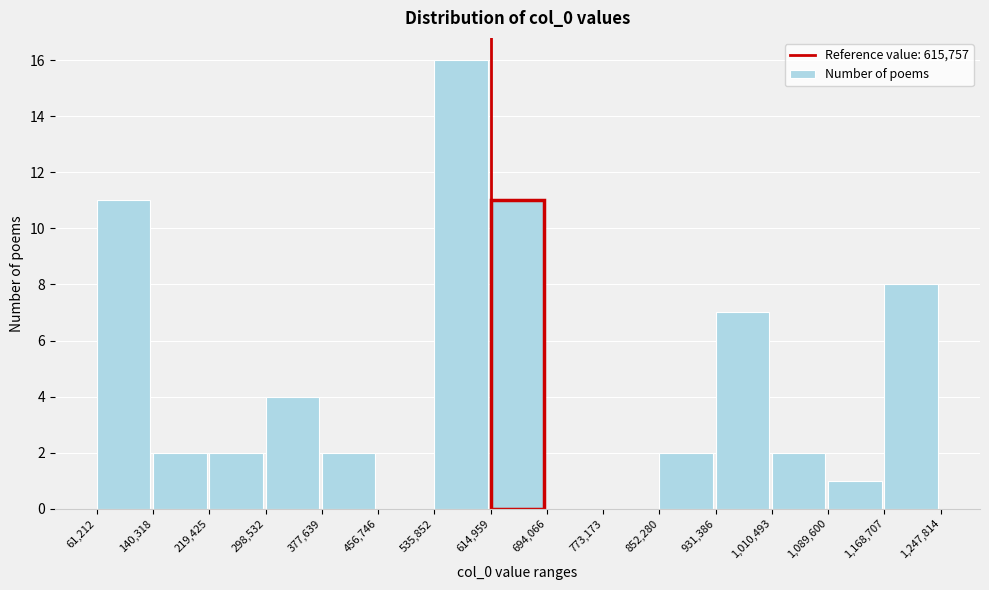

Reading left to right, list every bar in this chart as the range it spans on the x-axis followed by its height. The values are not printed on the chart, so give them approximately, as read against the axis.

61,212 to 140,318: 11
140,318 to 219,425: 2
219,425 to 298,532: 2
298,532 to 377,639: 4
377,639 to 456,746: 2
456,746 to 535,852: 0
535,852 to 614,959: 16
614,959 to 694,066: 11
694,066 to 773,173: 0
773,173 to 852,280: 0
852,280 to 931,386: 2
931,386 to 1,010,493: 7
1,010,493 to 1,089,600: 2
1,089,600 to 1,168,707: 1
1,168,707 to 1,247,814: 8